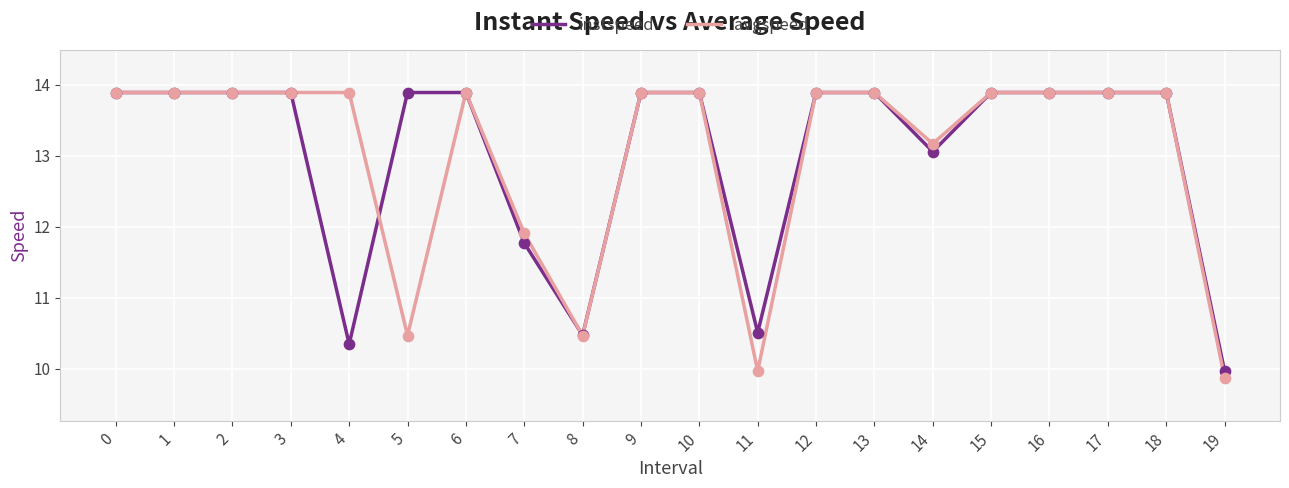

What is the total value across all series at 8?

20.9